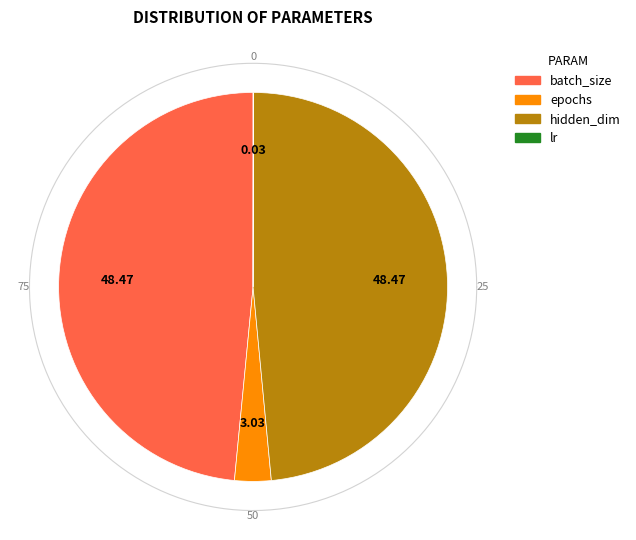

The lr slice represents 0% of the pie. True or false?

True